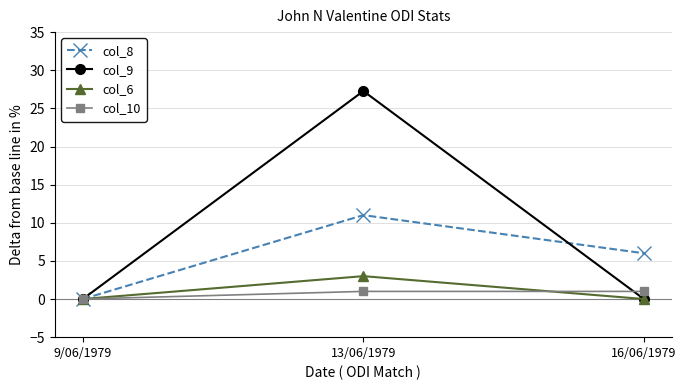

What value does the col_10 series have at 13/06/1979?

1.0